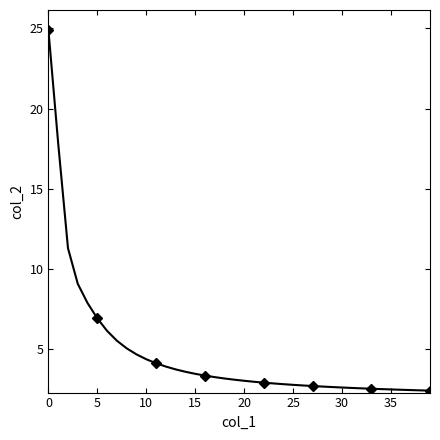

Which category has the lowest value across all series?

39